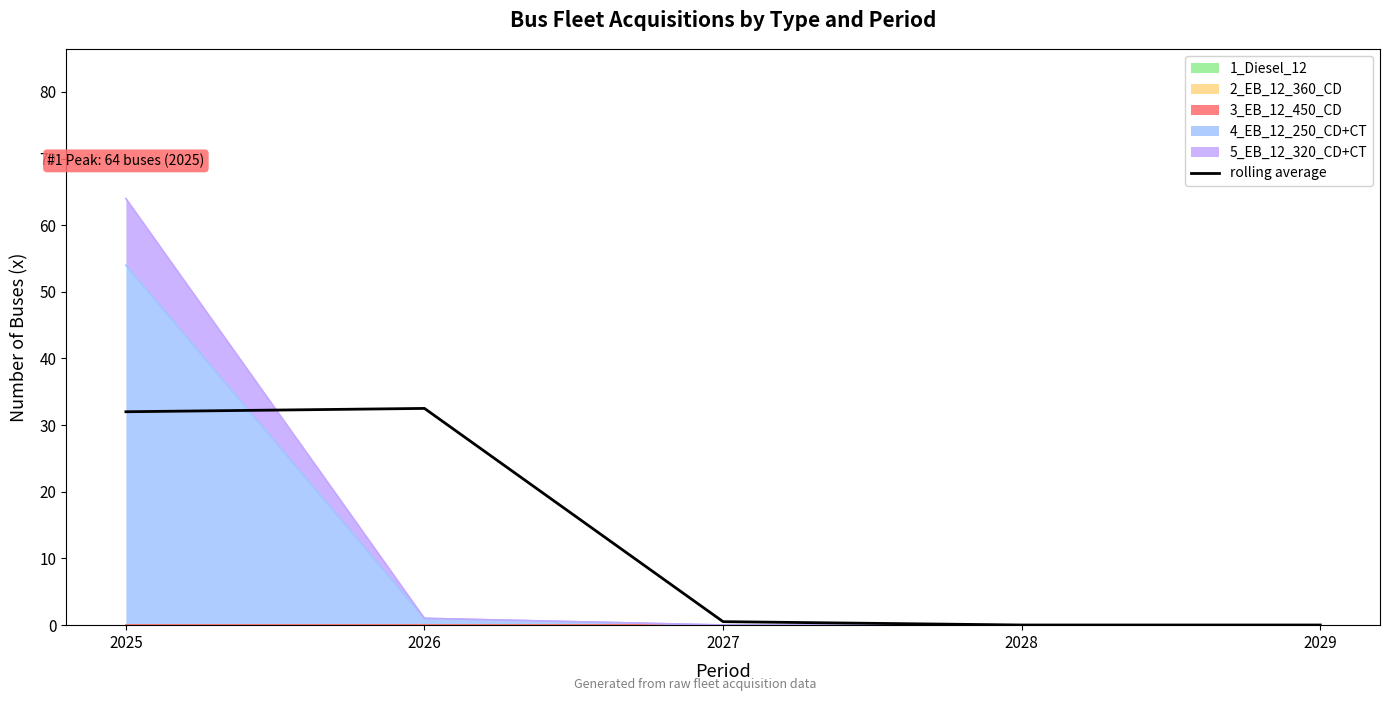

How many positive values are there?

3